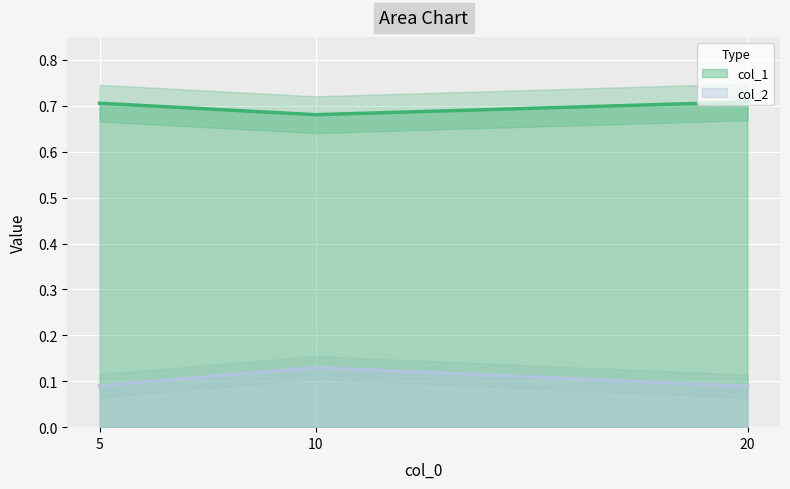

What is the approximate value of col_1 at 5?

0.7